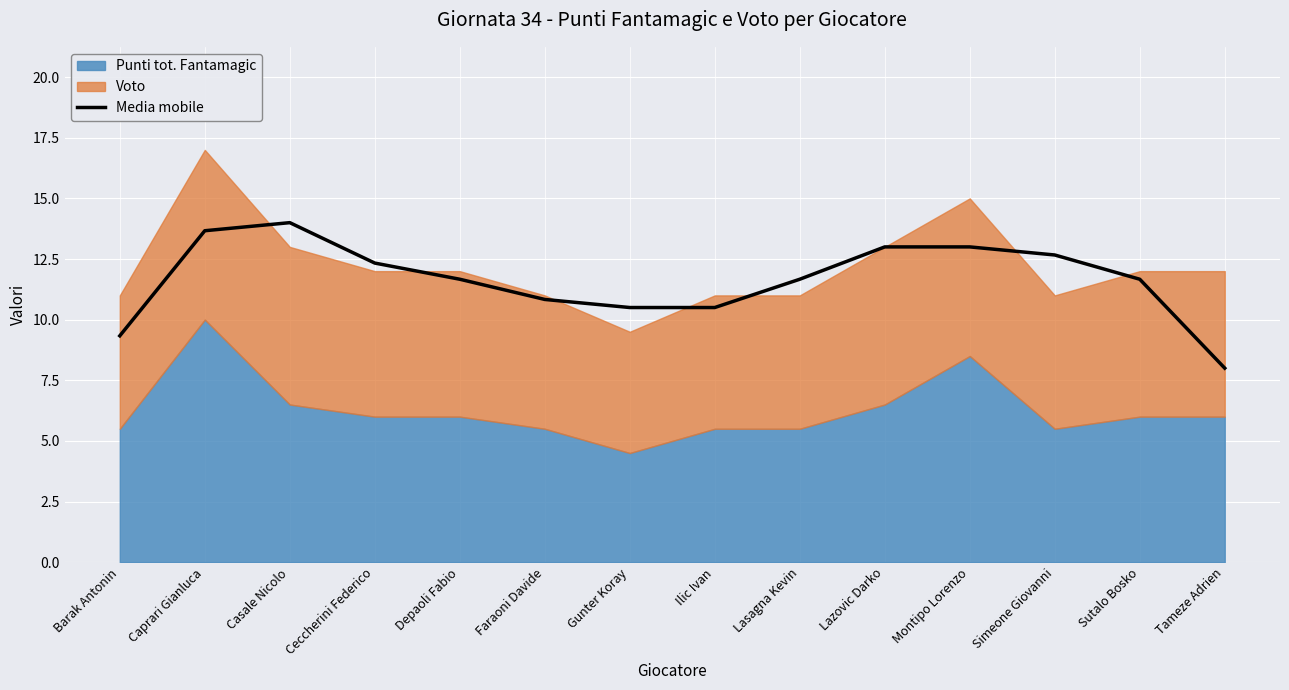

What position from the right is Barak Antonin?

14